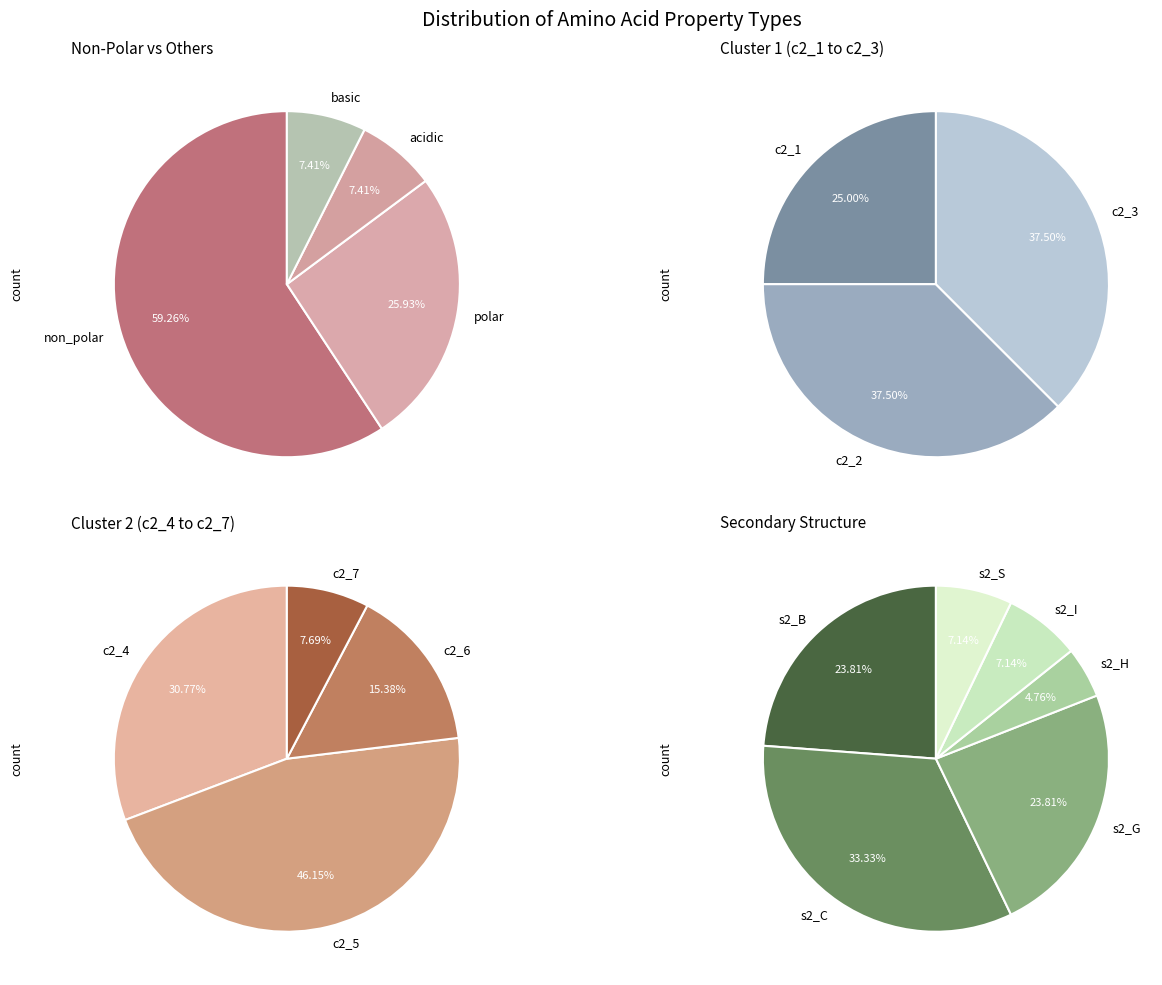

Count the number of slices in the pie.

4